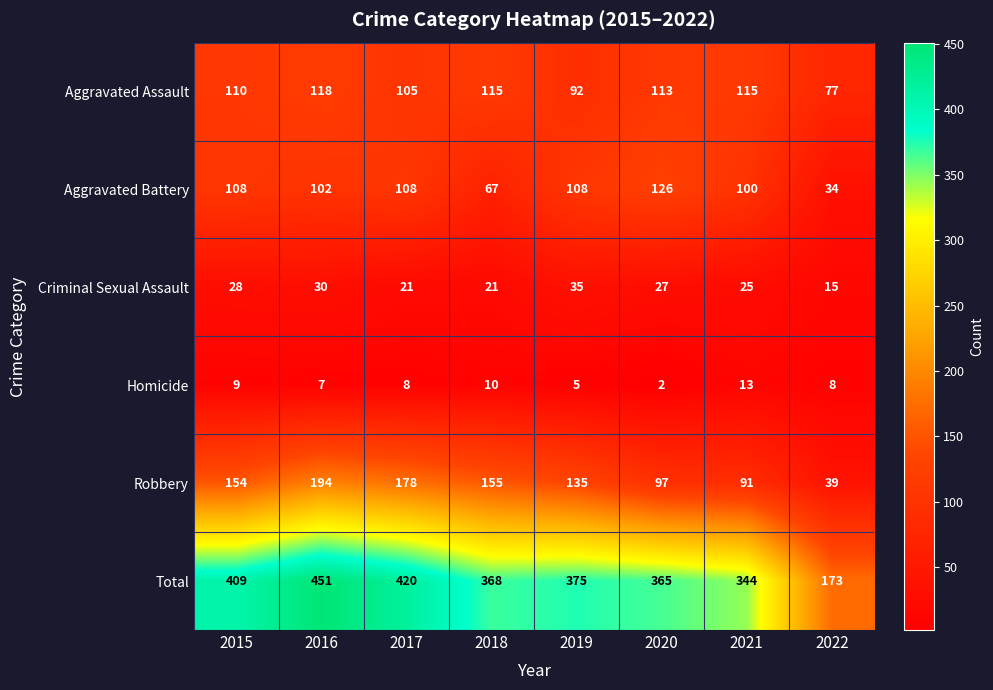

The value of Homicide at 2015 is 5. True or false?

False